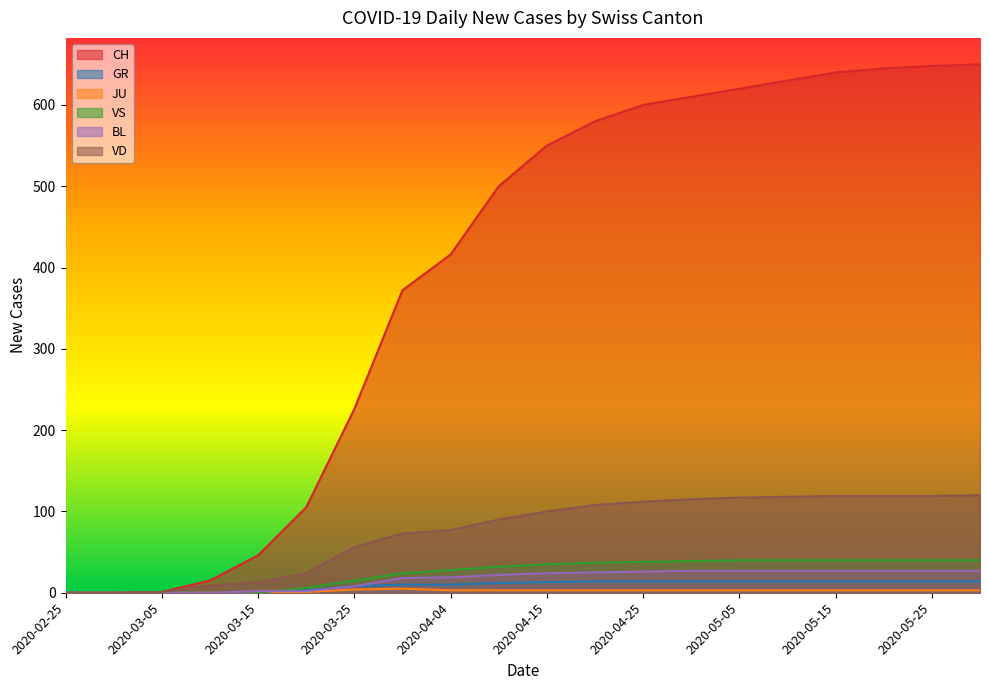

At which label is CH closest to 325?

2020-03-31